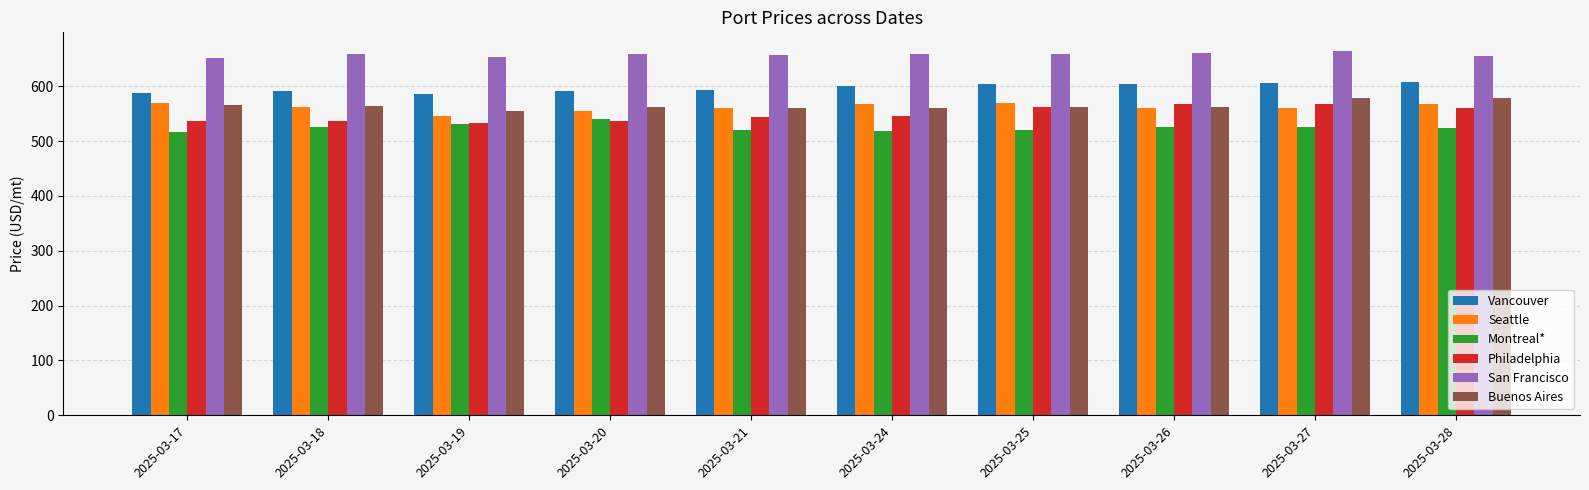

Between 2025-03-24 and 2025-03-27, which series saw the biggest shift?

Philadelphia